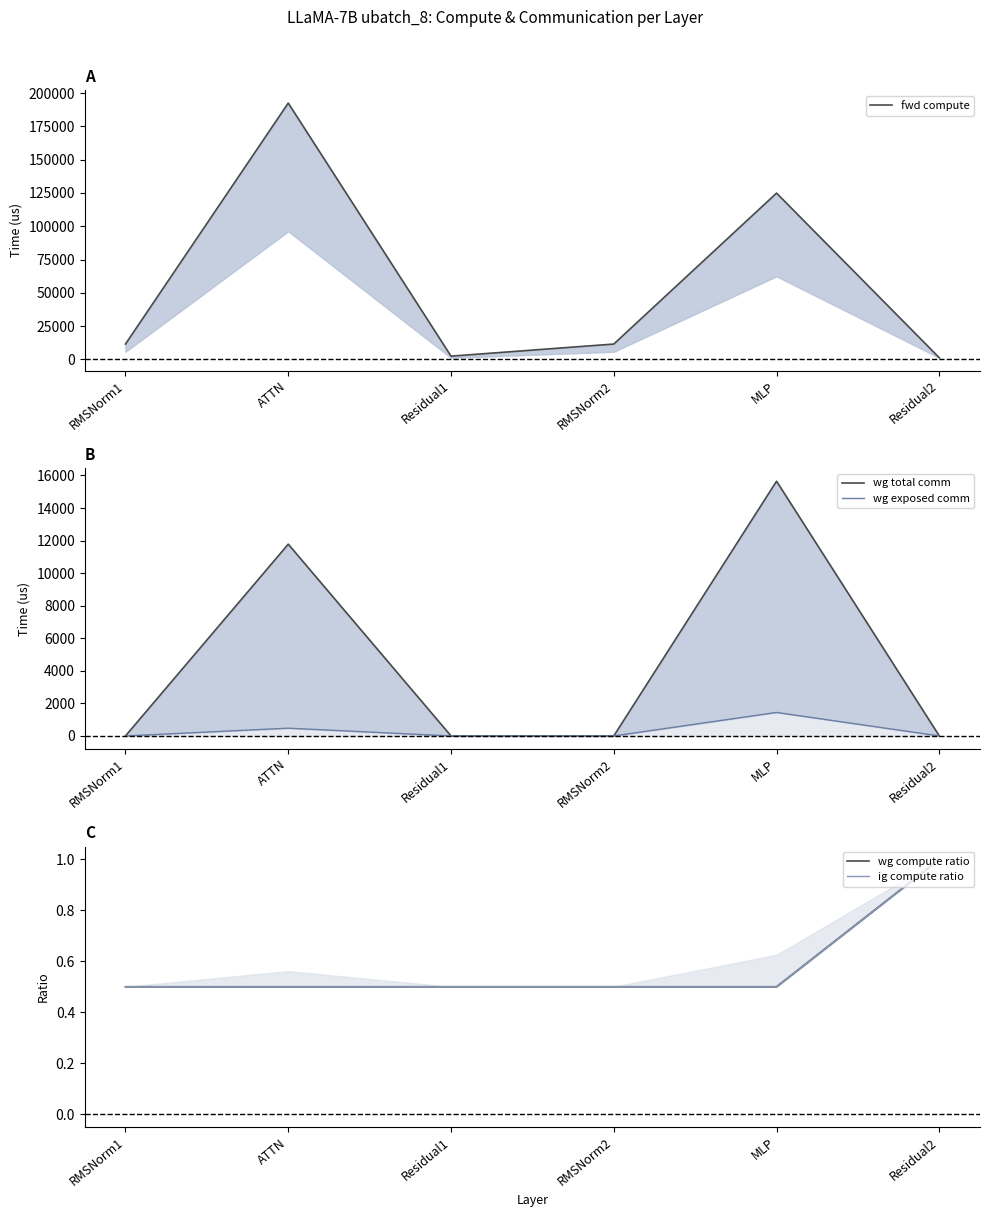

What is the sum of all fwd compute values?

344178.5